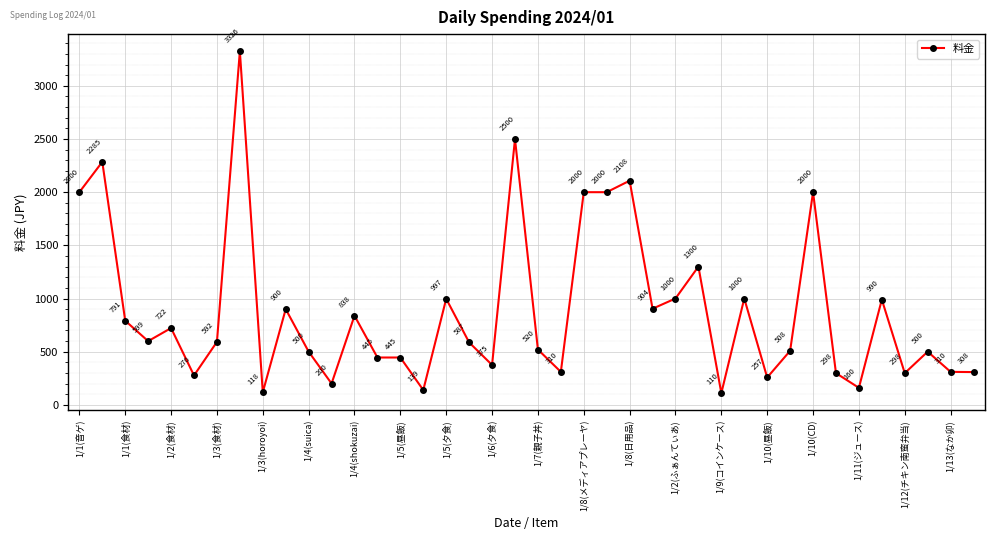

What is the sum of all values?

35516